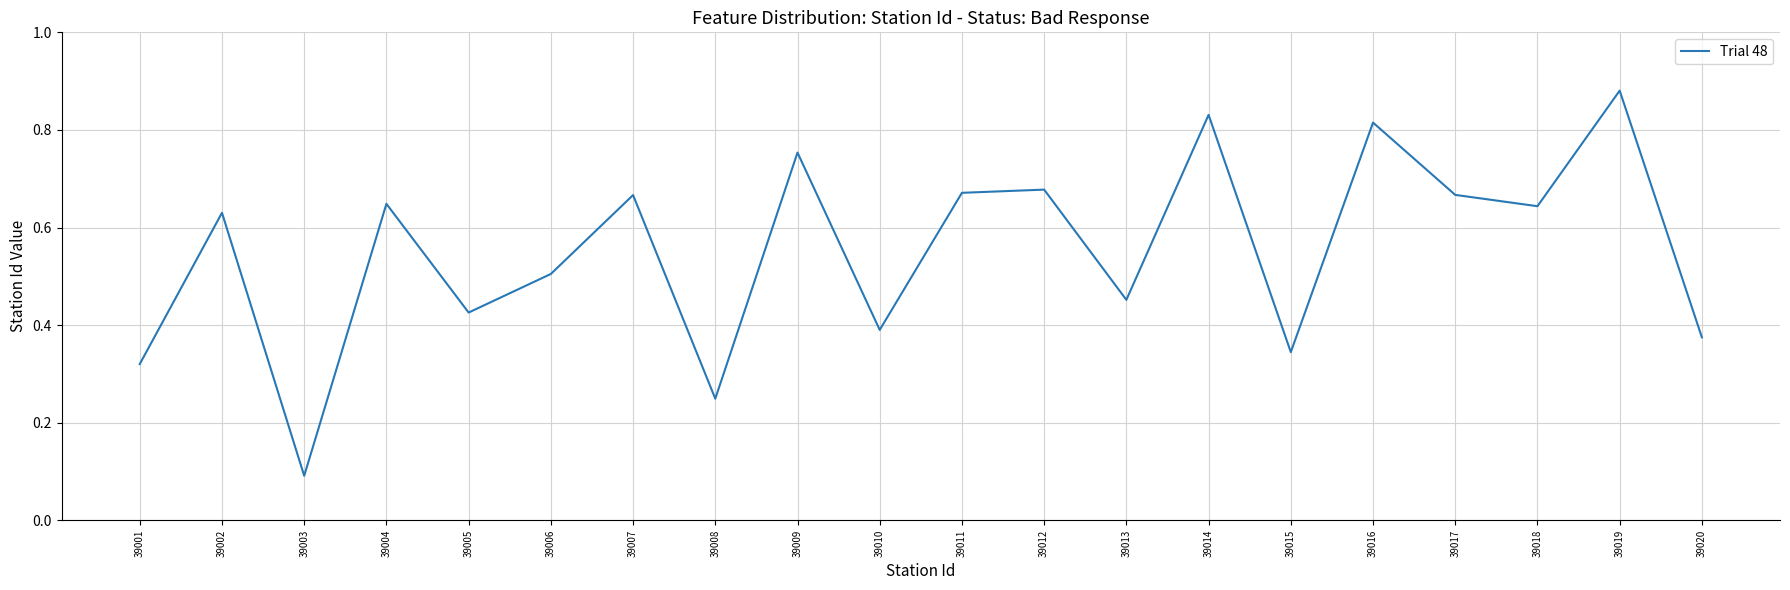

What value does the data have at 39003?

0.1